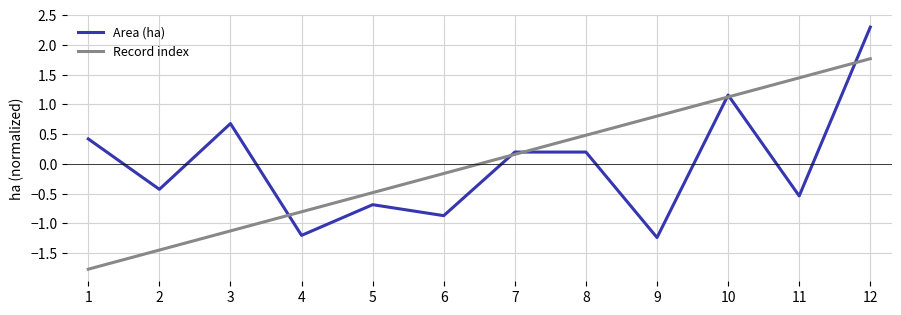

What are all the series names shown in the legend?

Area (ha), Record index